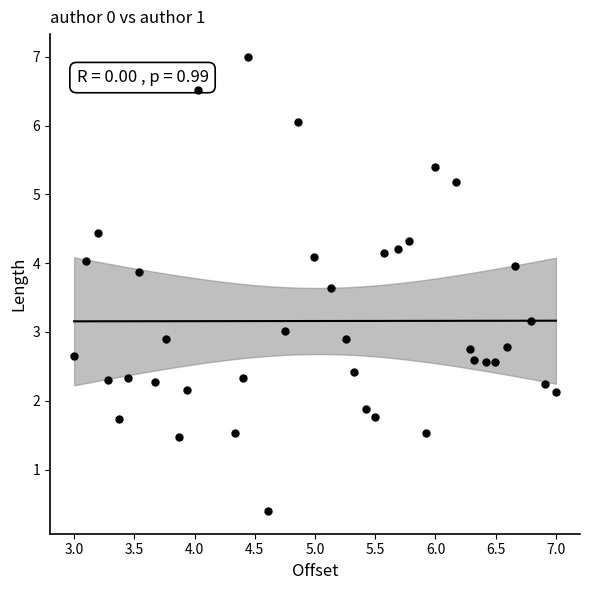

What is the range of X values (max minus min)?

4.0